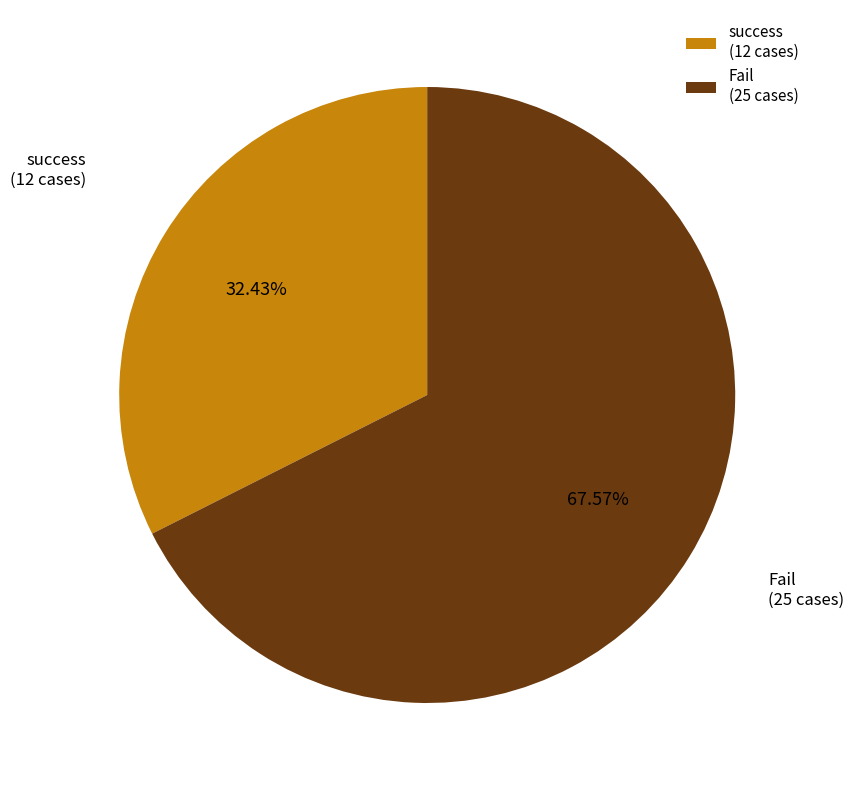

To the nearest percent, what is the difference between the largest and smallest slice percentages?

35%